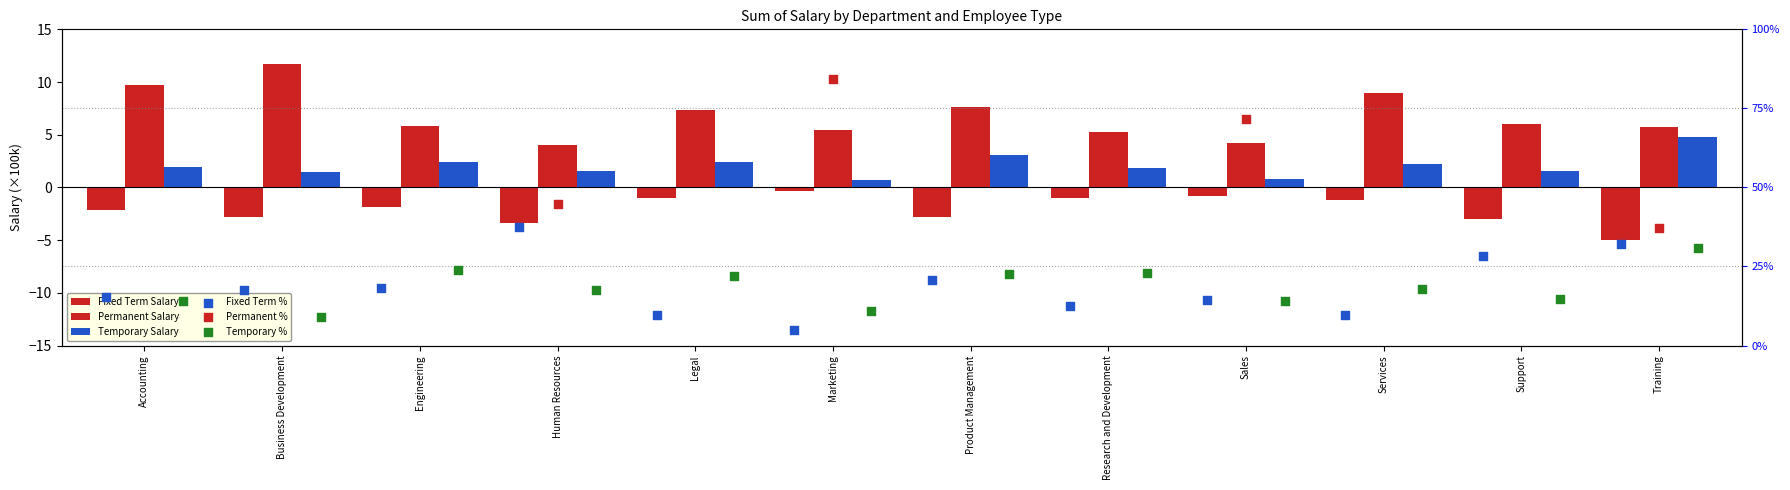

Is the value of Fixed Term % at Sales greater than the value of Temporary Salary at Services?

Yes